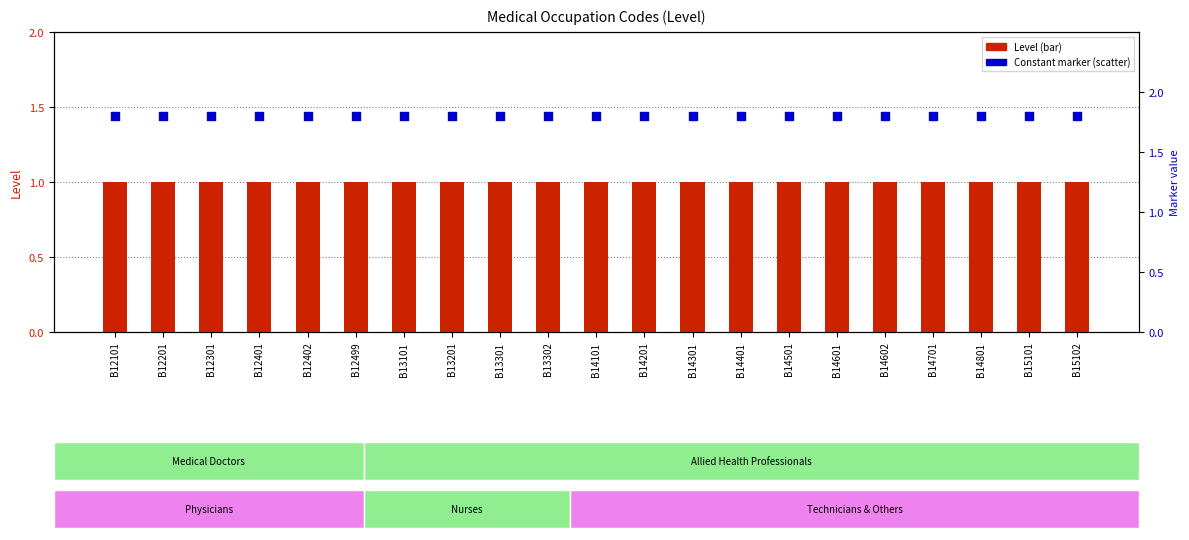

Which series has the largest total across all categories?

Constant marker